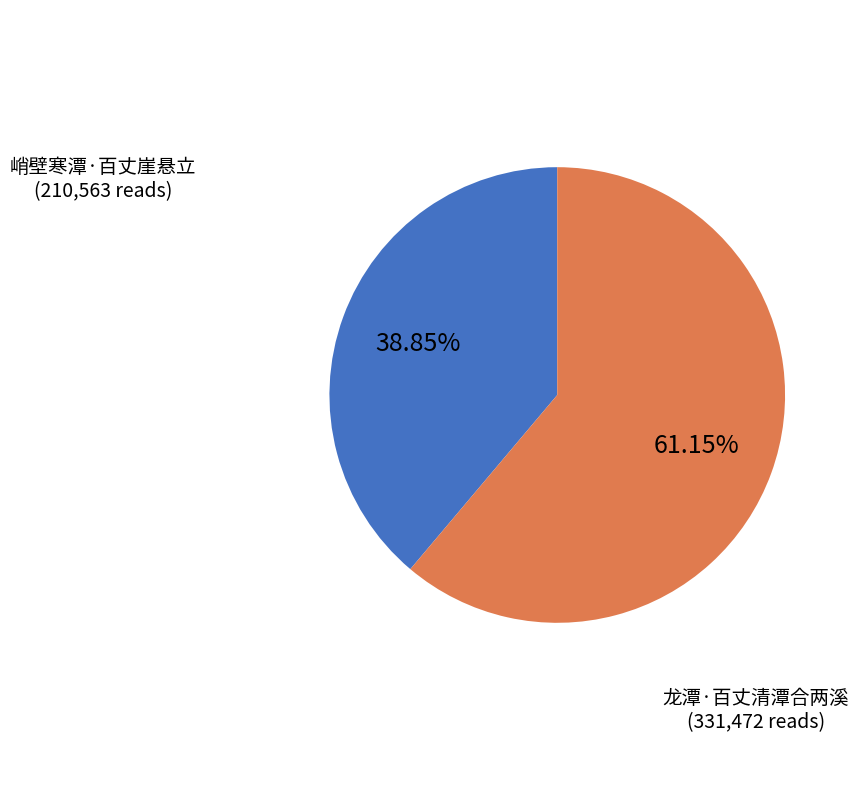

To the nearest percent, what is the combined percentage of 龙潭·百丈清潭合两溪 and 峭壁寒潭·百丈崖悬立?

100%